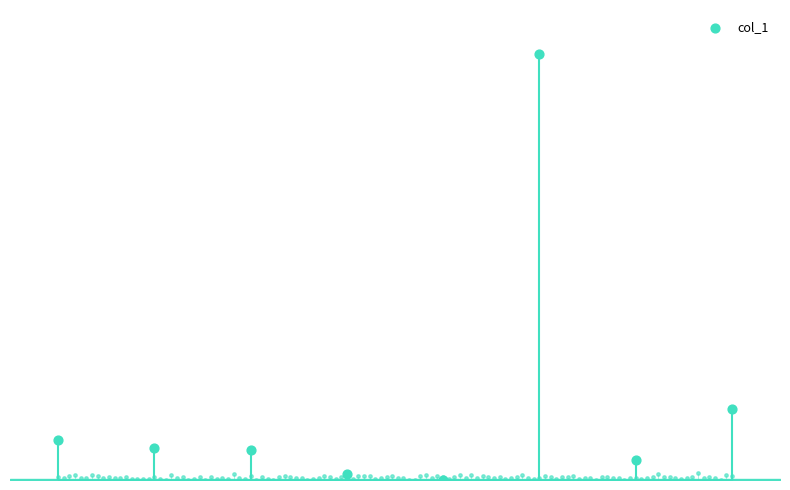

What is the change in value from 2 to 4?

+339989